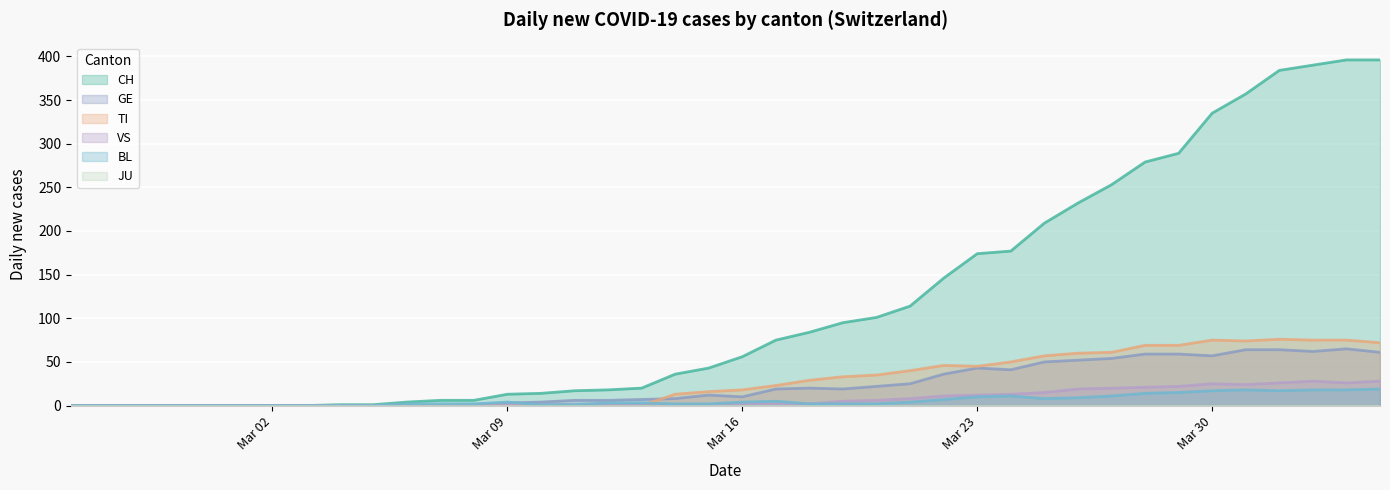

The value of GE at Mar 02 is -24. True or false?

False